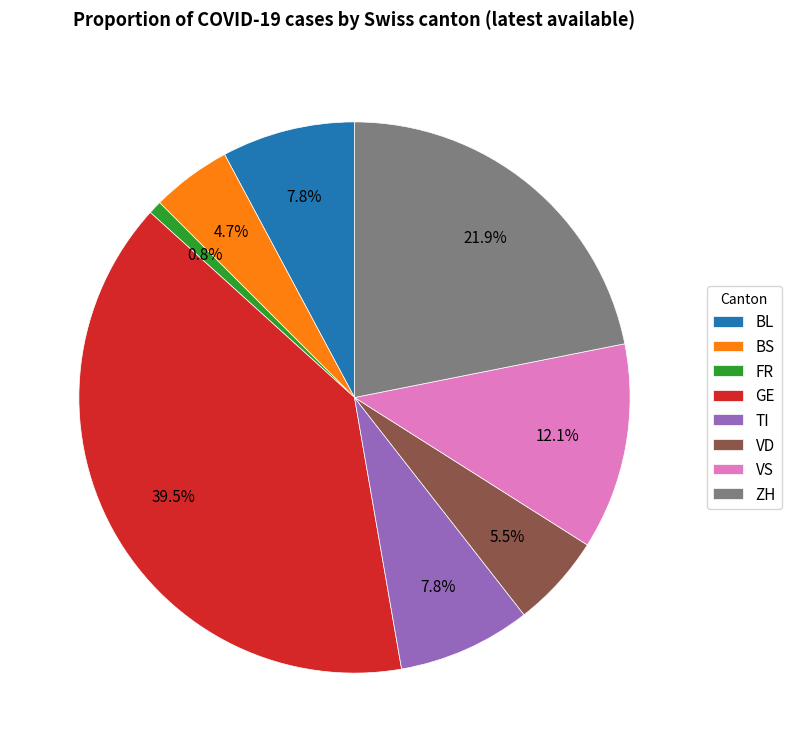

To the nearest percent, what is the difference between the TI and BL slice percentages?

0%